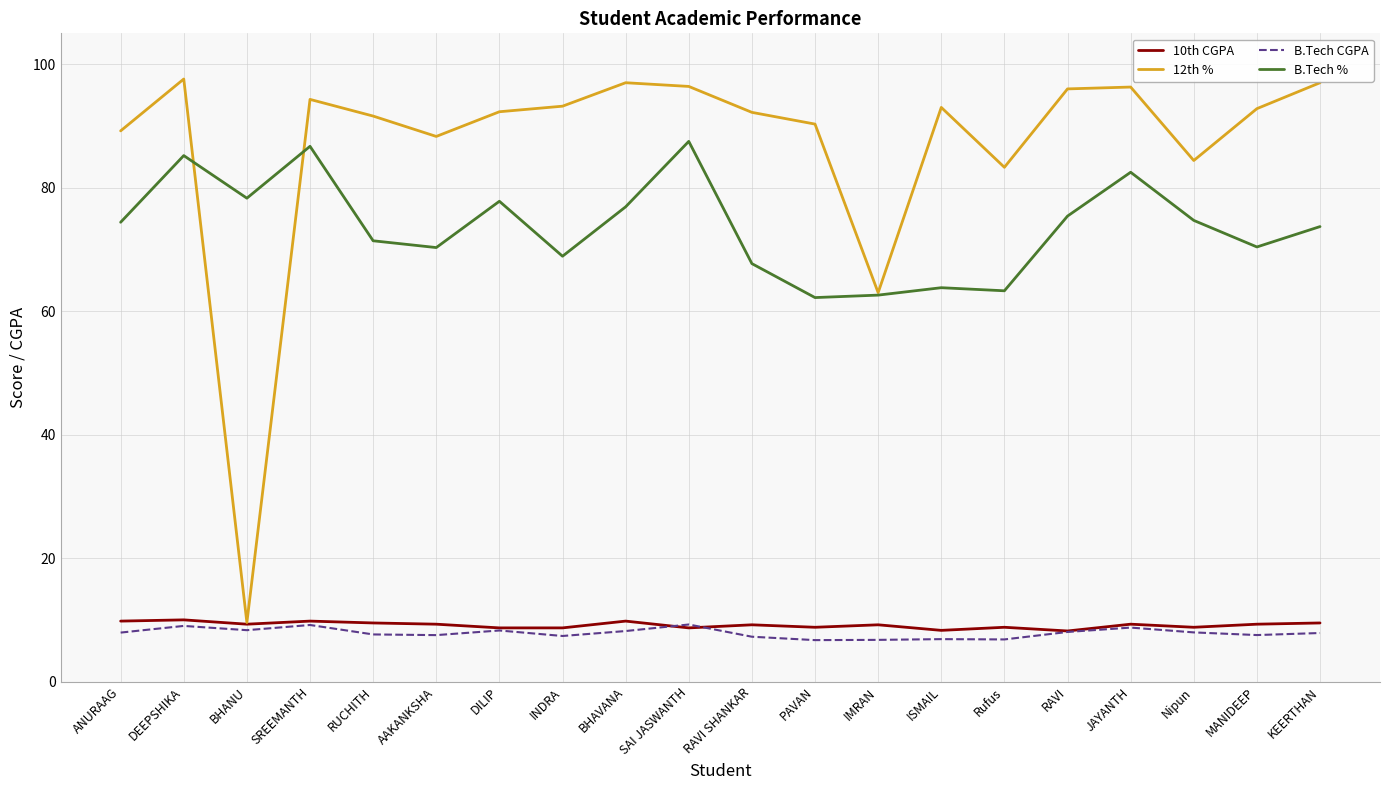

Rank the series at INDRA from highest to lowest value.

12th %, B.Tech %, 10th CGPA, B.Tech CGPA